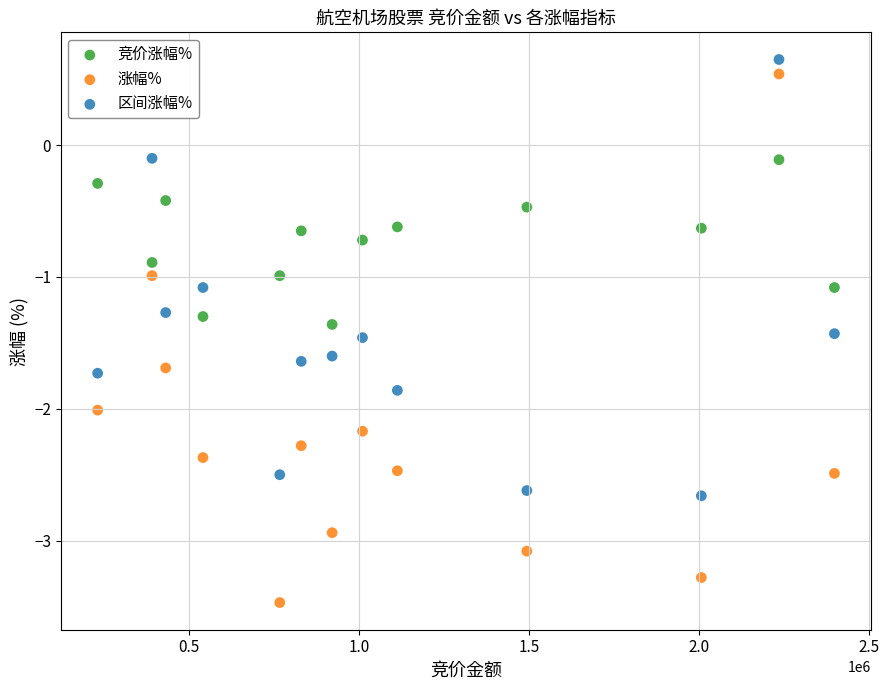

What are all the series names shown in the legend?

竞价涨幅%, 涨幅%, 区间涨幅%